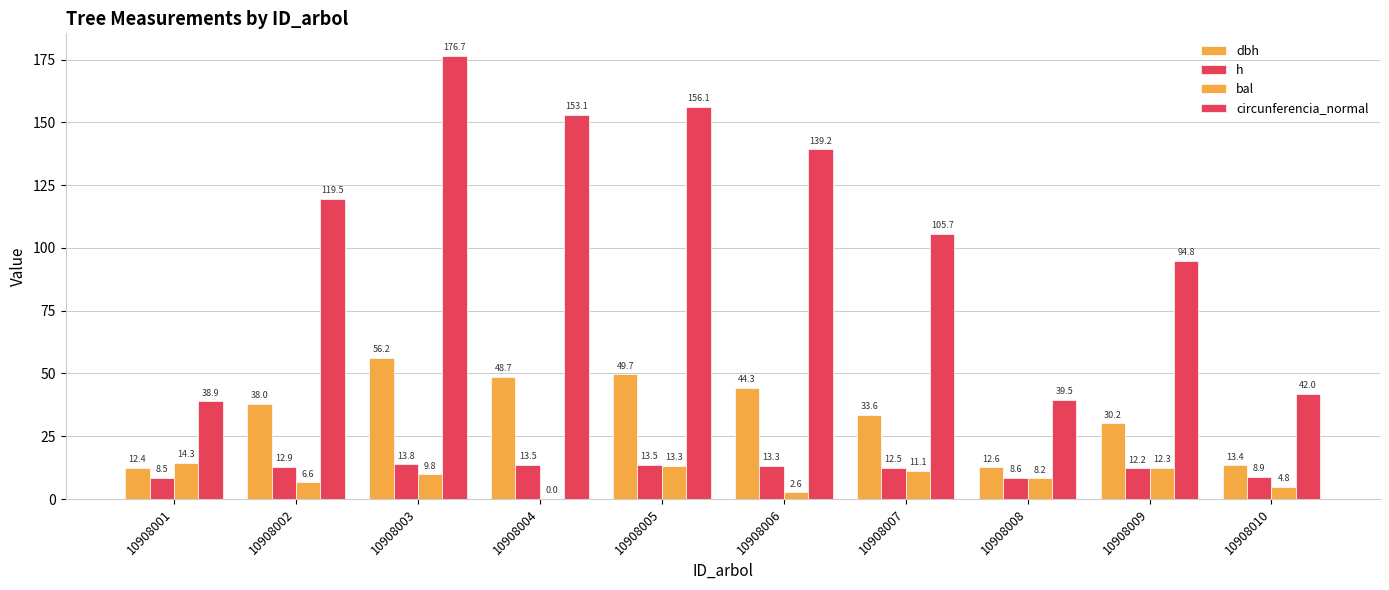

How many distinct data groups are displayed?

4